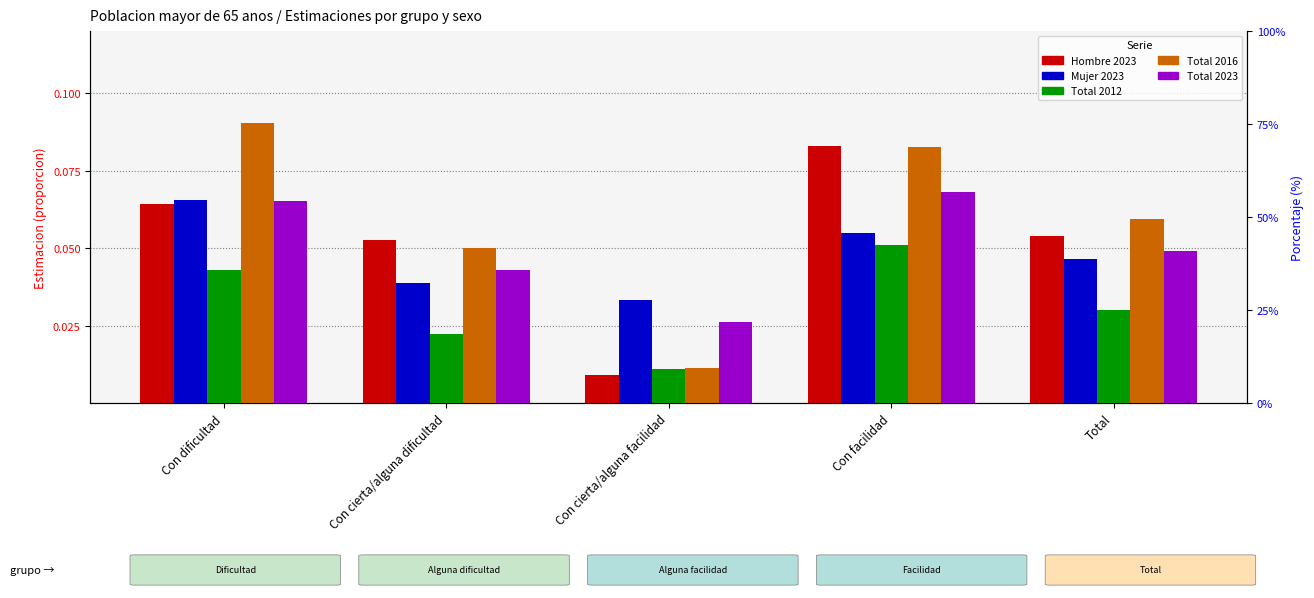

Which has a higher value, Total or Con dificultad?

Con dificultad